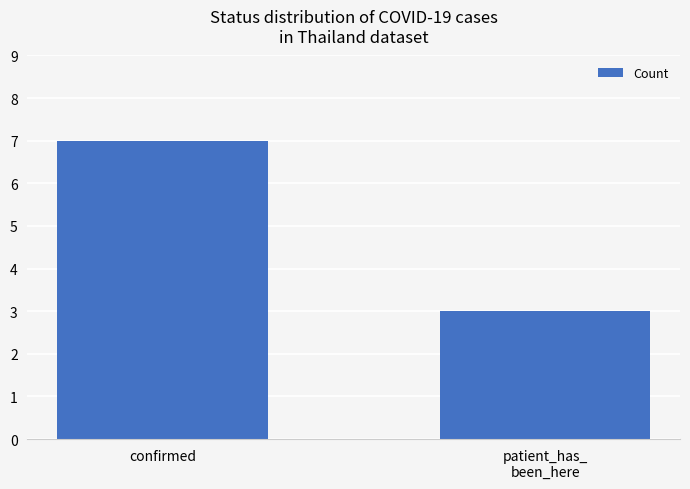

At which category does the chart reach its minimum across all series?

patient_has_
been_here